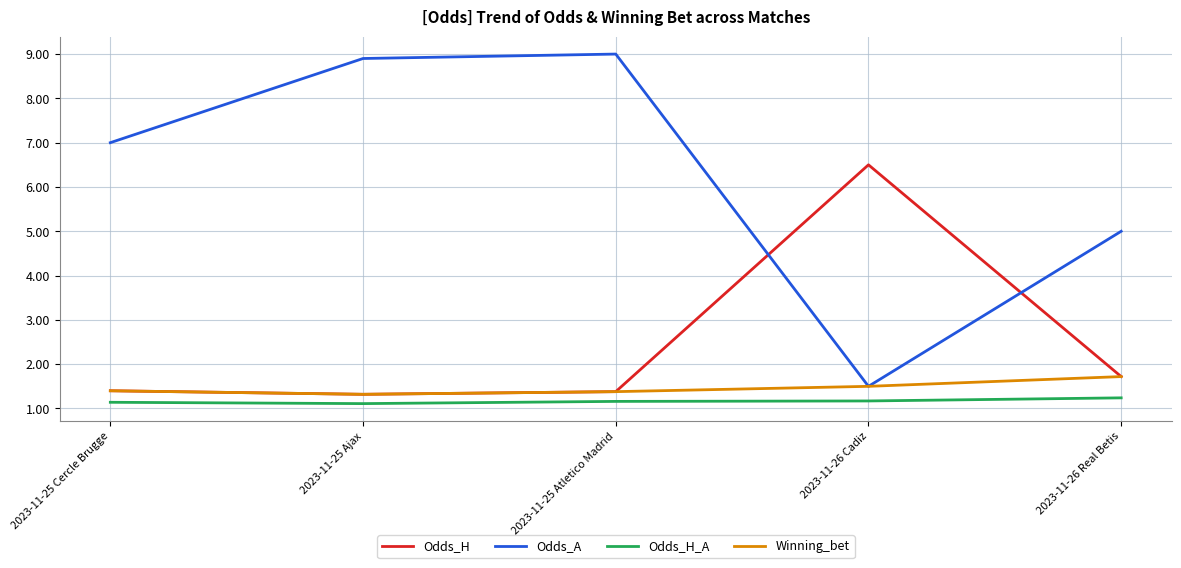

What is the spread (max minus min) of values at 2023-11-26 Cadiz?

5.3